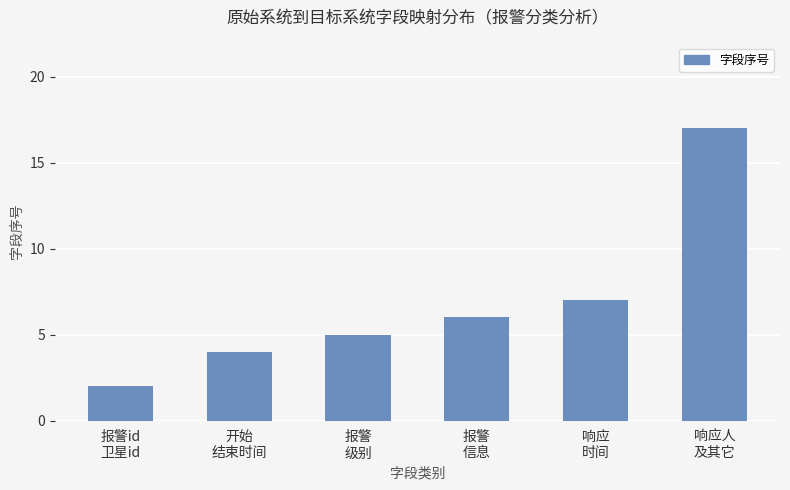

List the labels in order of value, smallest first.

报警id
卫星id, 开始
结束时间, 报警
级别, 报警
信息, 响应
时间, 响应人
及其它